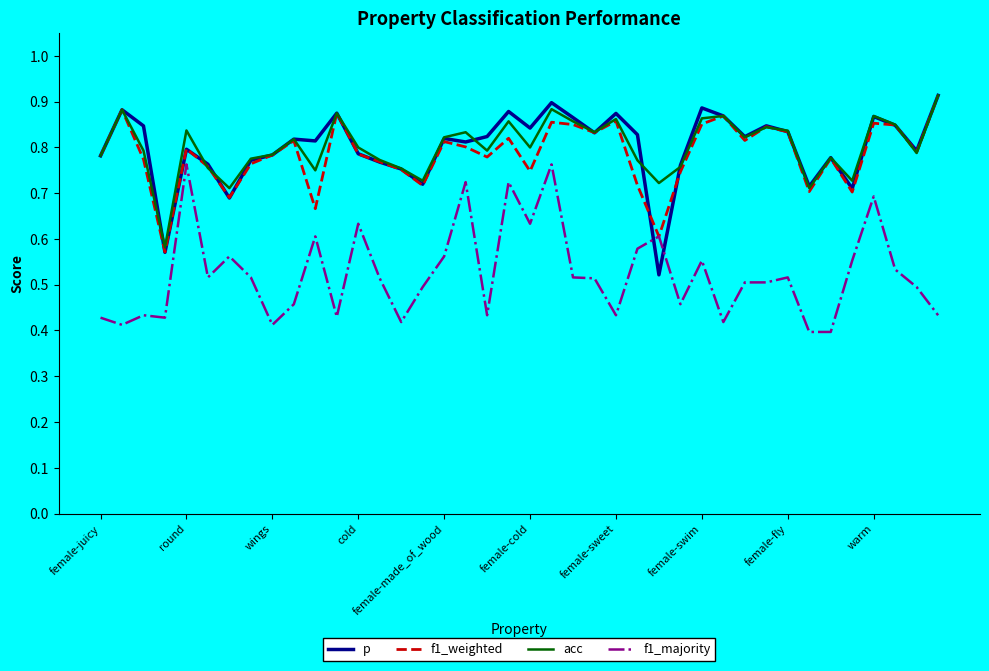

True or false: f1_majority and acc intersect in this chart.

False